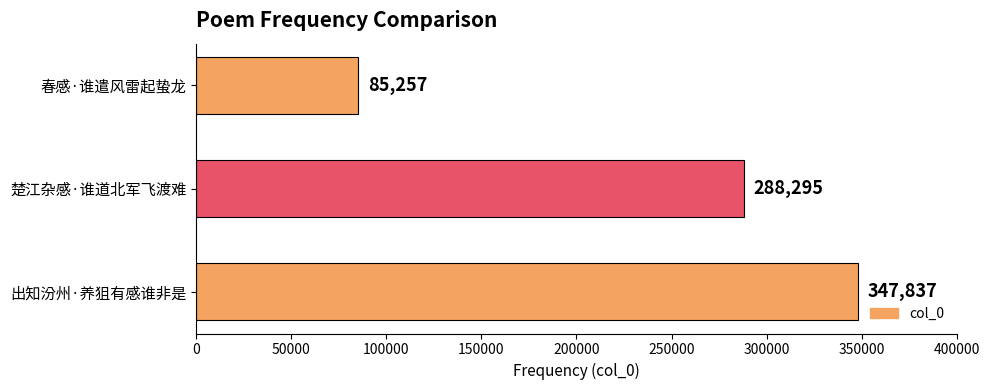

List the labels in order of value, smallest first.

春感·谁遣风雷起蛰龙, 楚江杂感·谁道北军飞渡难, 出知汾州·养狙有感谁非是